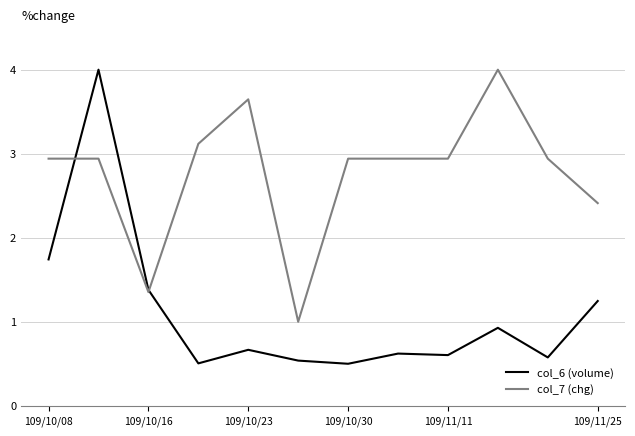

What are all the series names shown in the legend?

col_6 (volume), col_7 (chg)